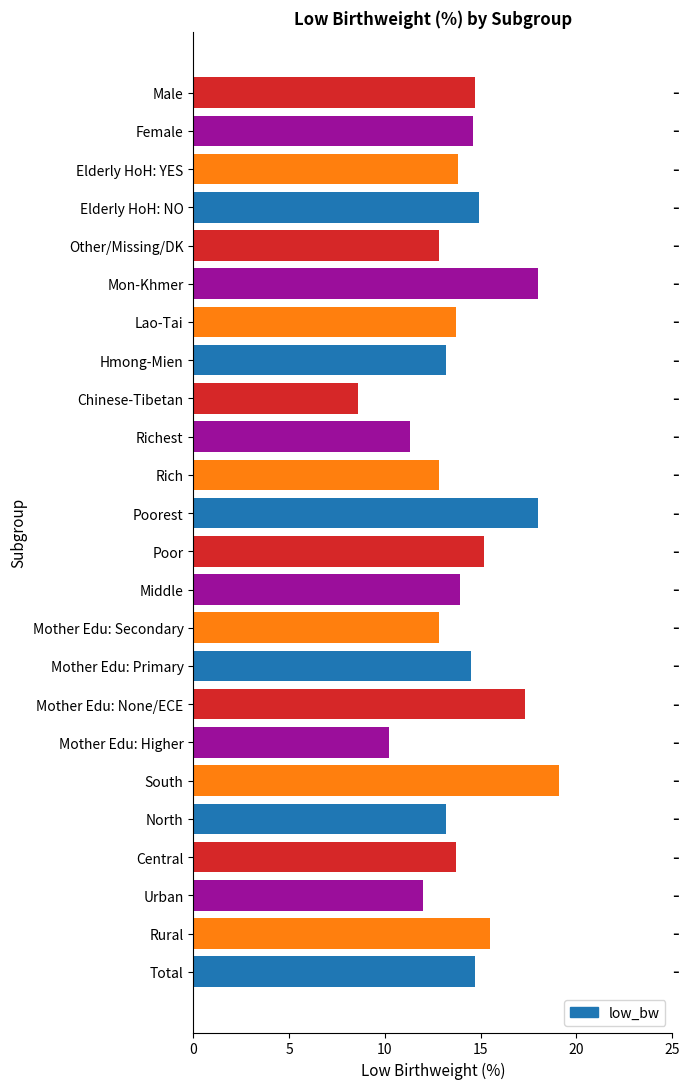

What is the minimum value shown in the chart?

8.6